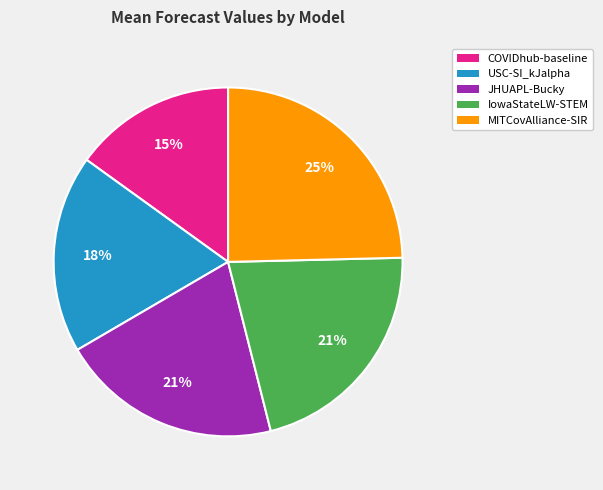

Do IowaStateLW-STEM and COVIDhub-baseline together represent more than half of the pie?

No